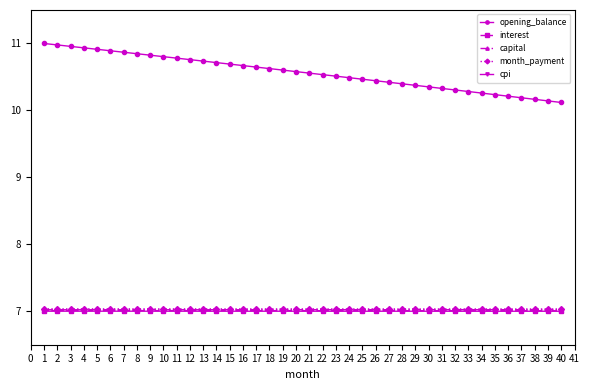

What is the spread (max minus min) of values at 25?

3.5